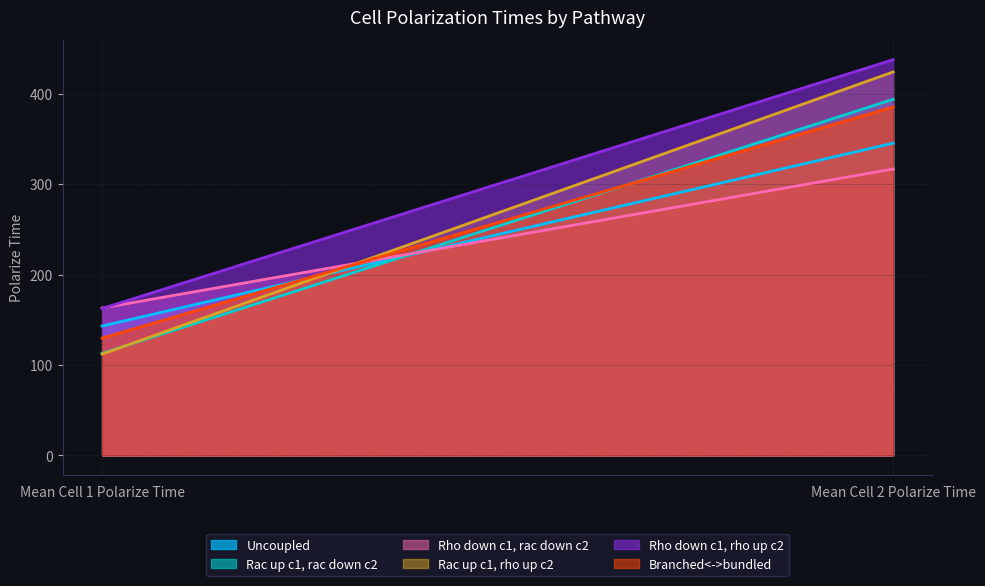

What is the greatest value displayed?

437.7